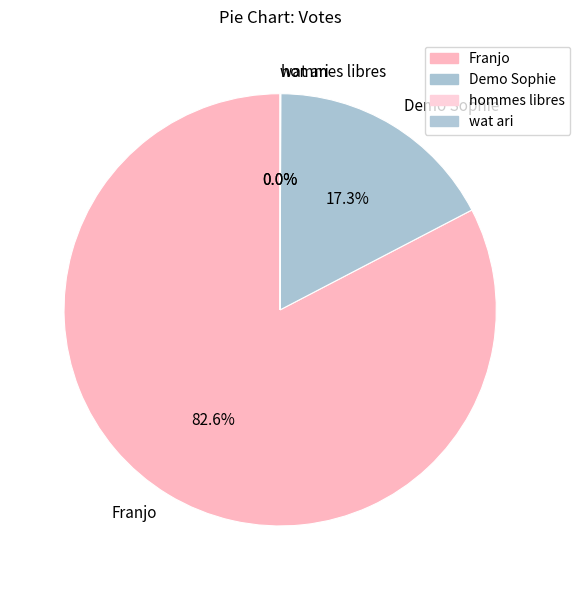

Which category accounts for the majority?

Franjo